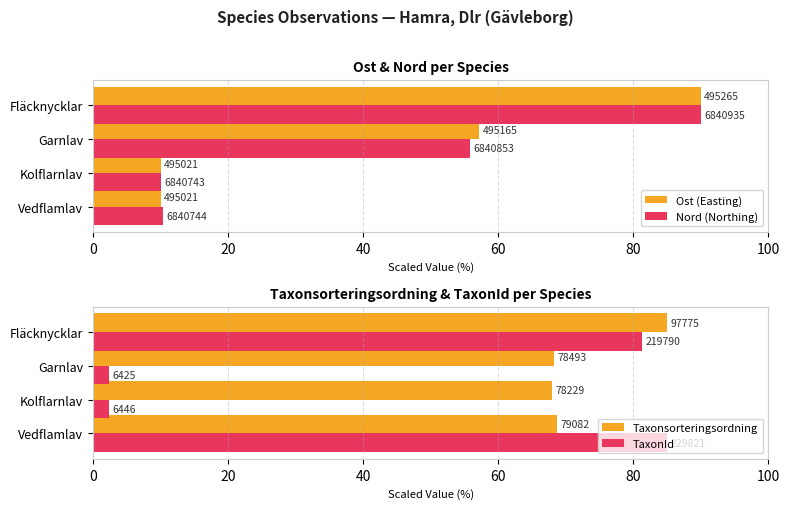

How many bars are there in total?

16